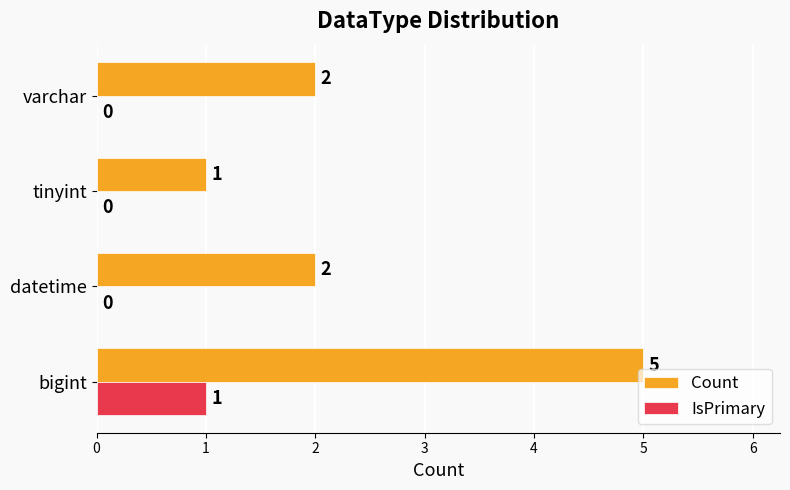

At which category is the sum across all series the highest?

bigint